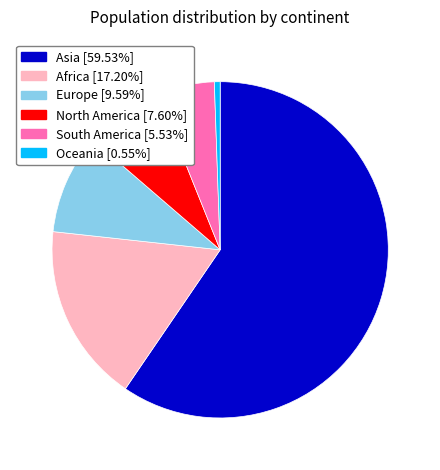

True or false: Europe accounts for 18% of the total.

False